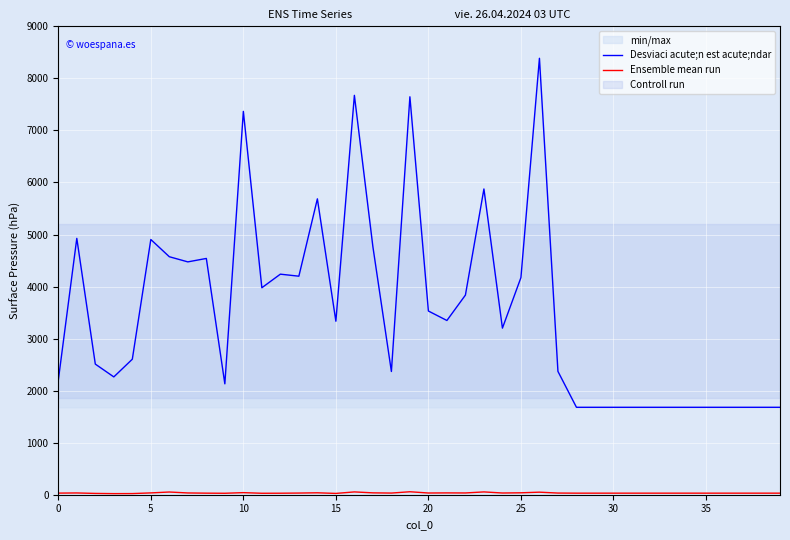

Which category has the lowest value in the Ensemble mean run series?

28